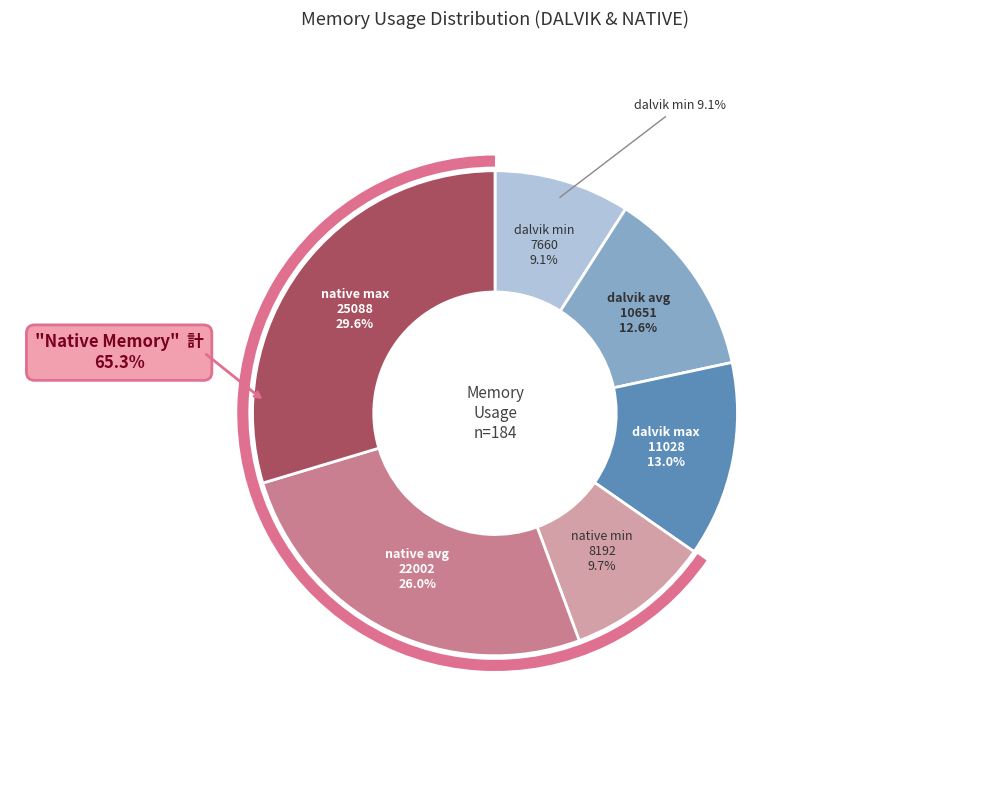

Does native avg
22002 account for over 50% of the chart?

No